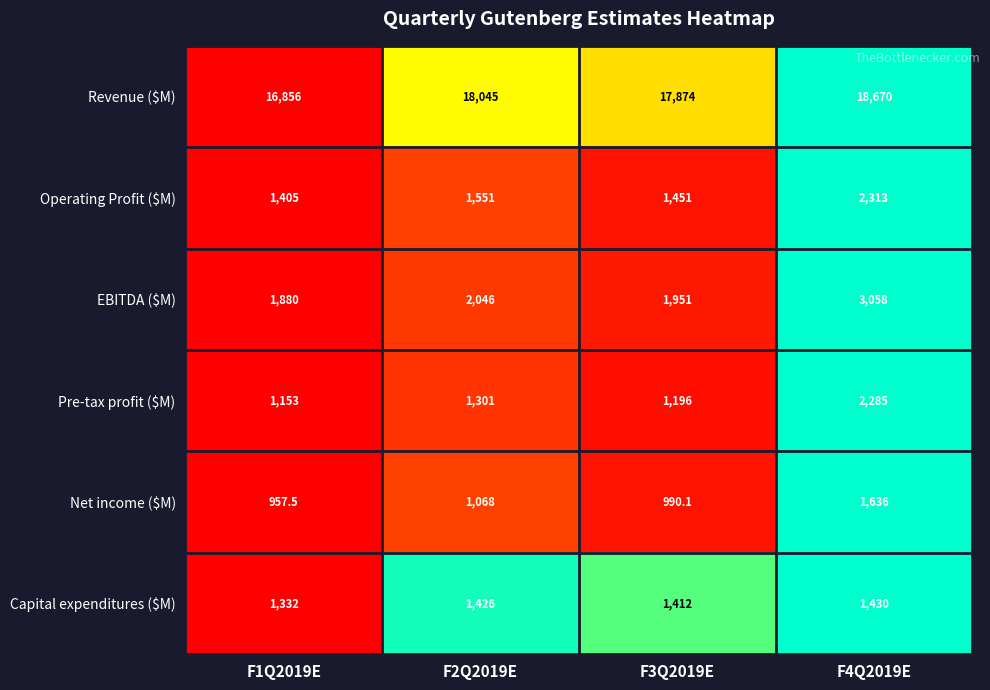

At which category is the sum across all series the highest?

F4Q2019E